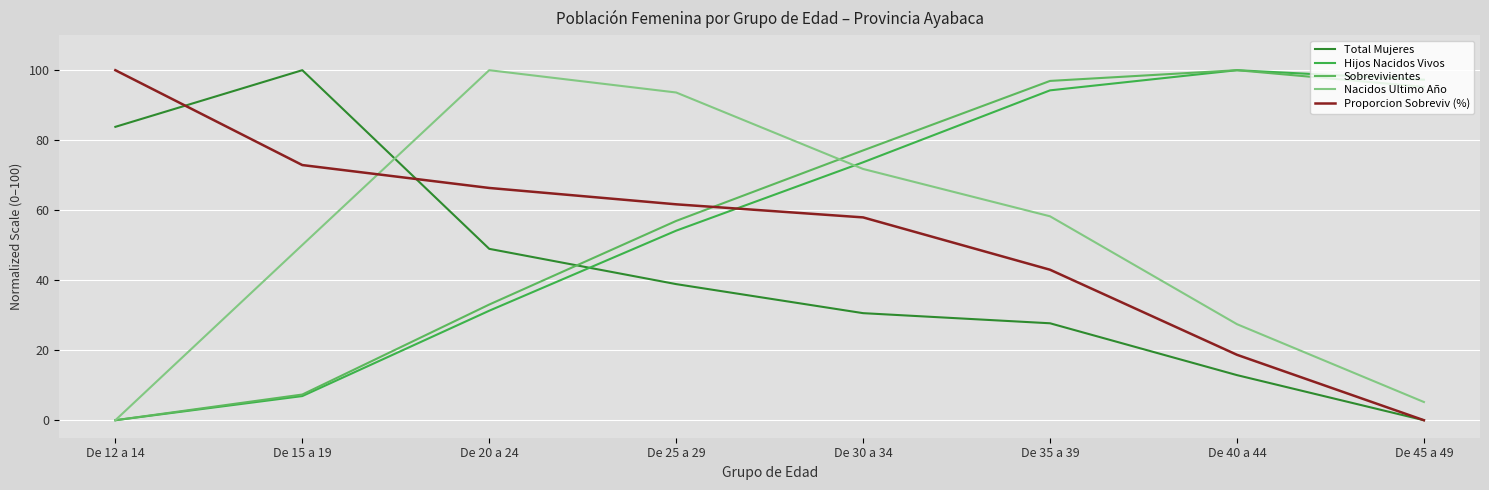

True or false: Proporcion Sobreviv (%) has a value of 34.2 at De 25 a 29.

False